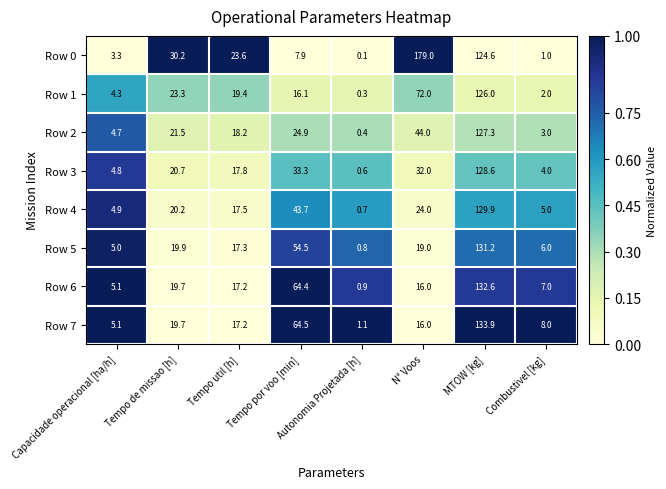

What is the approximate value of Row 4 at Combustivel [kg]?

5.0